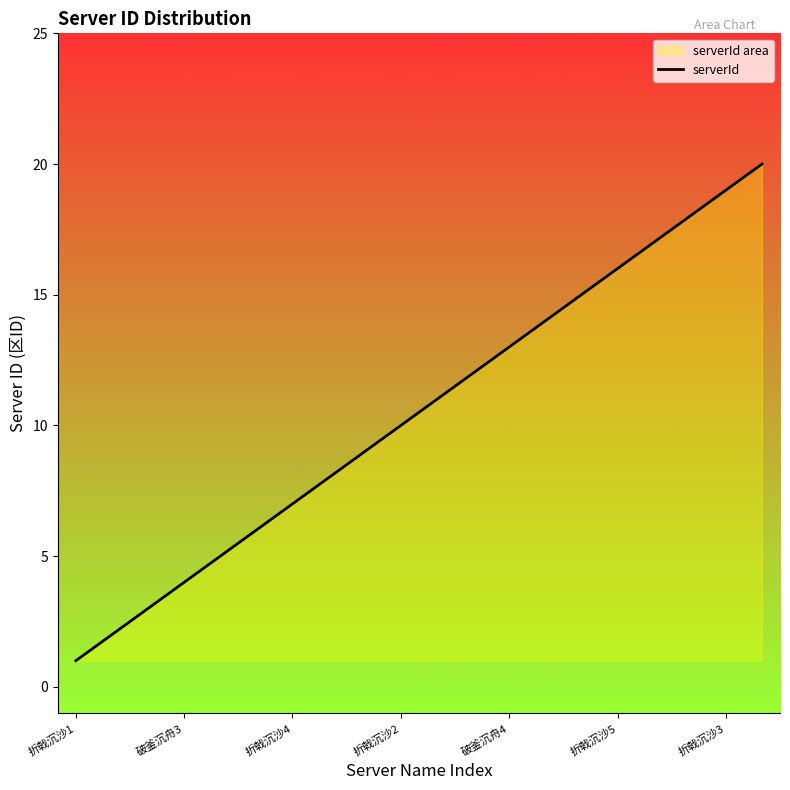

The value at 折戟沉沙4 is 7. True or false?

True